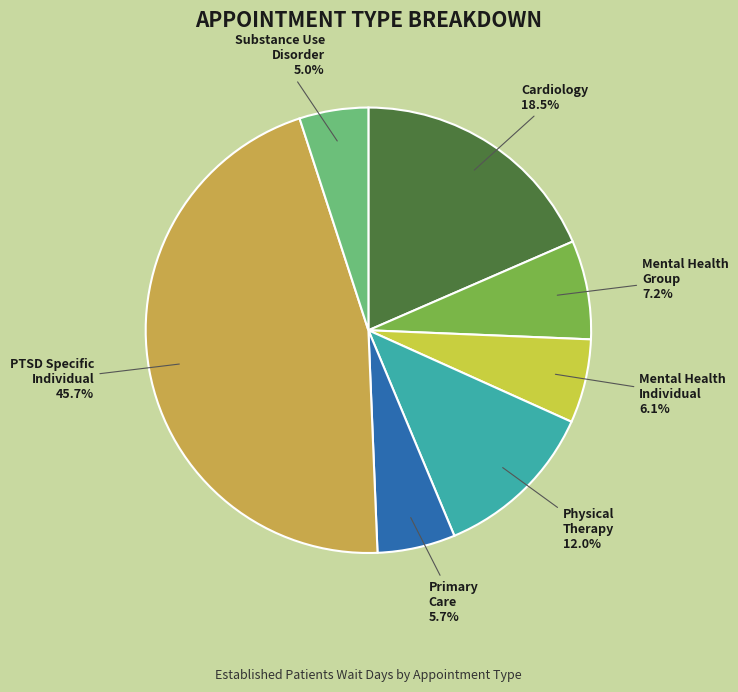

Is there any slice that represents more than half of the pie?

No